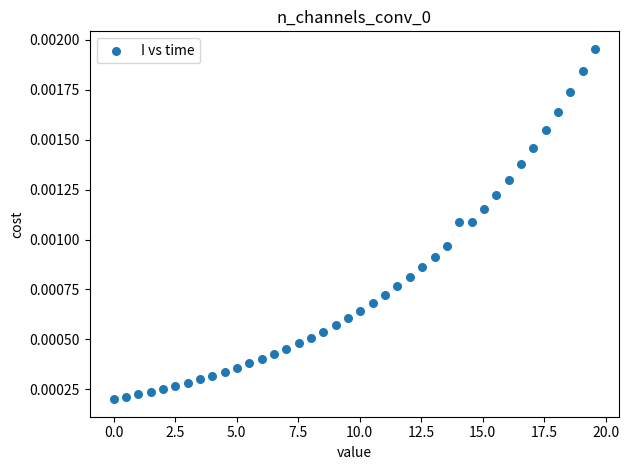

How many data points are displayed?

40